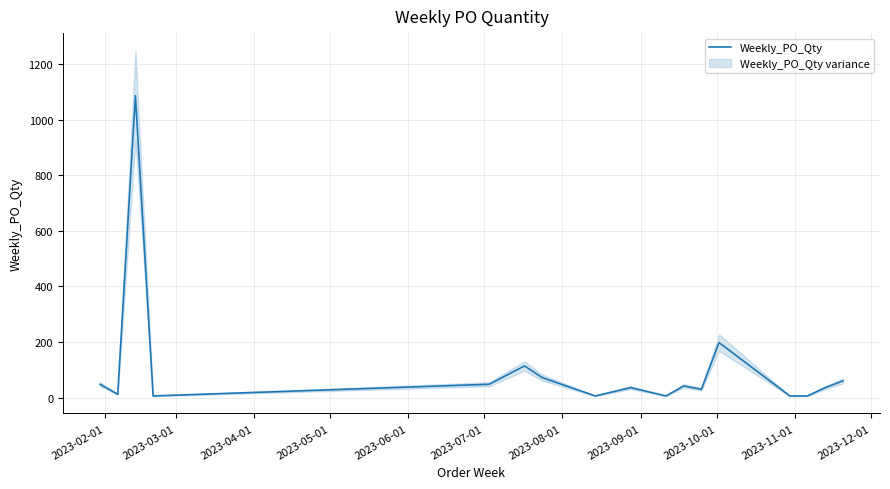

What is the highest value of the Weekly_PO_Qty series?

1086